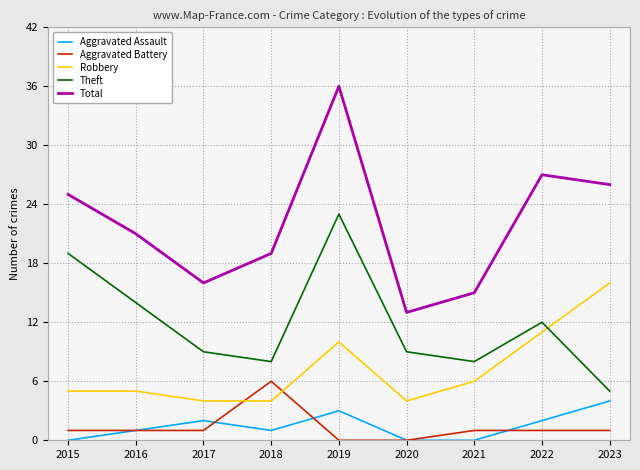

What is the average value of the Robbery series?

7